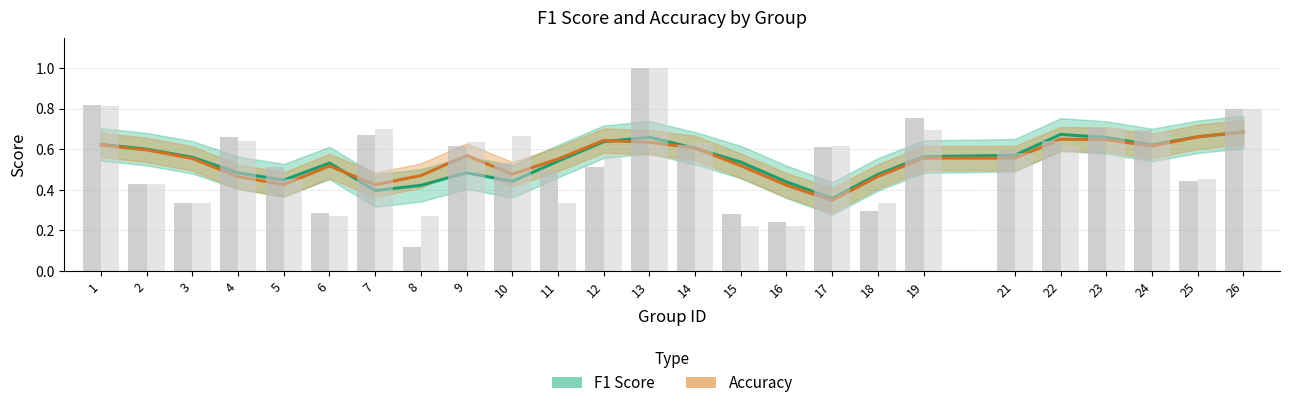

Reading left to right, list all the values displayed in this chart.

F1 Score: 0.6	0.6	0.6	0.5	0.4	0.5	0.4	0.4	0.5	0.4	0.5	0.6	0.7	0.6	0.5	0.4	0.4	0.5	0.6	0.6	0.7	0.7	0.6	0.7	0.7
Accuracy: 0.6	0.6	0.6	0.5	0.4	0.5	0.4	0.5	0.6	0.5	0.6	0.6	0.6	0.6	0.5	0.4	0.3	0.5	0.6	0.6	0.6	0.6	0.6	0.7	0.7